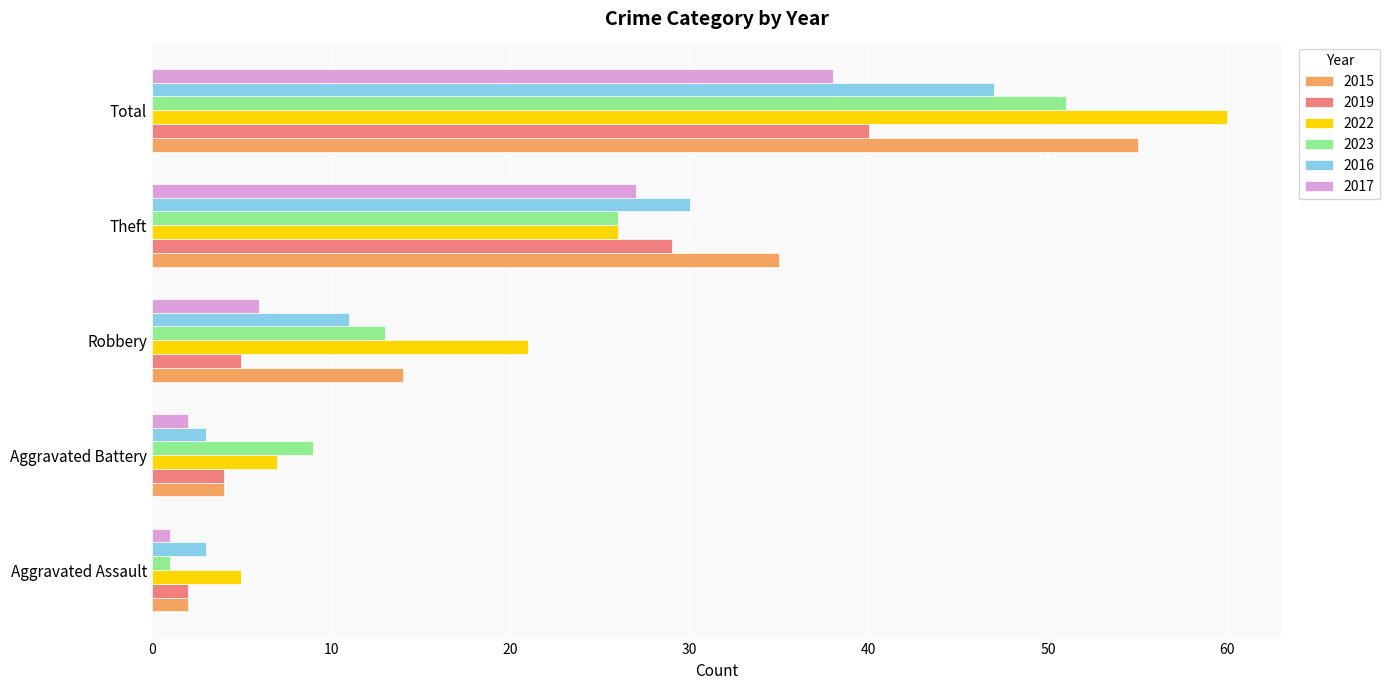

What is the difference between the second highest and second lowest values in the 2022 series?

19